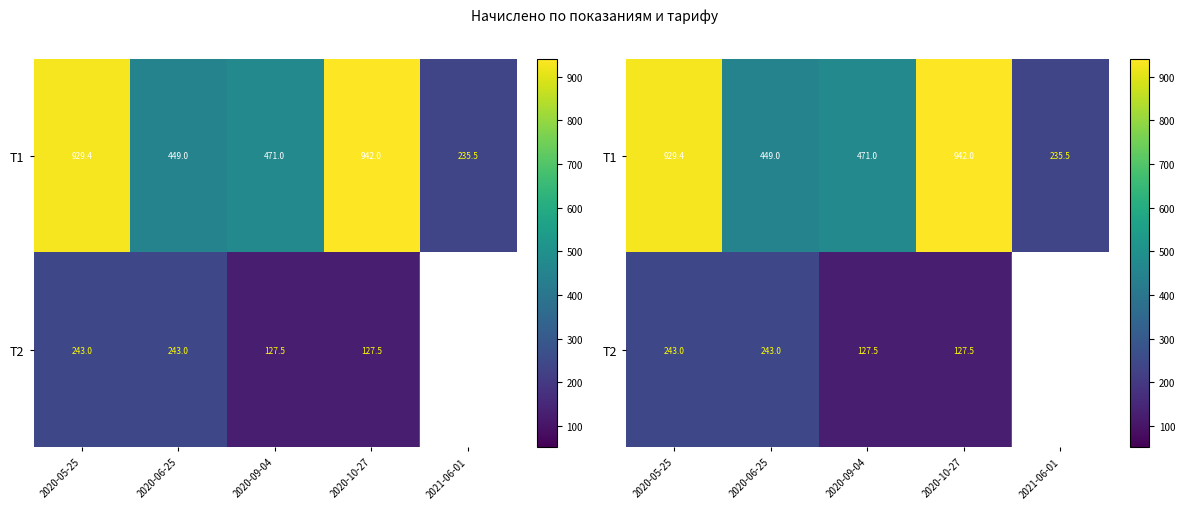

Which series has the largest range (max minus min)?

T1